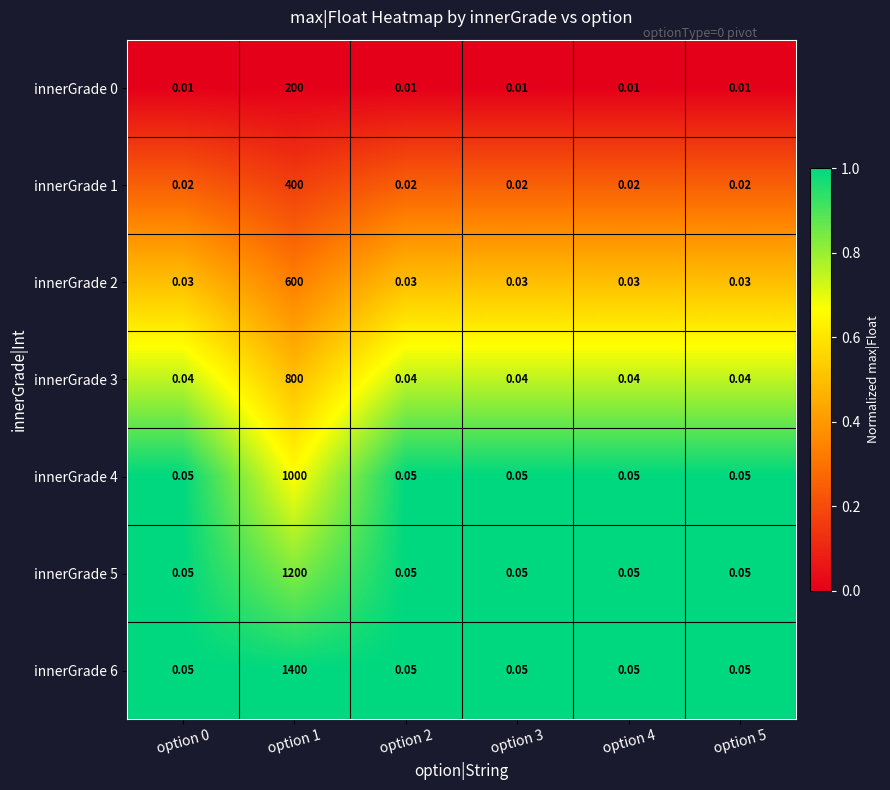

Is the value of innerGrade 5 at option 2 greater than the value of innerGrade 4 at option 1?

No